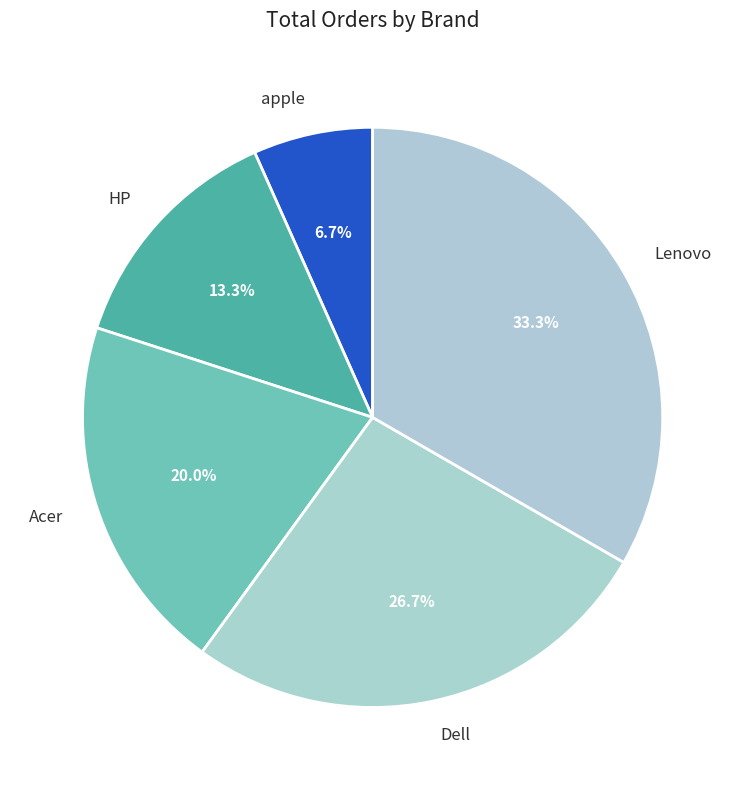

To the nearest percent, what percentage of the pie is Acer?

20%